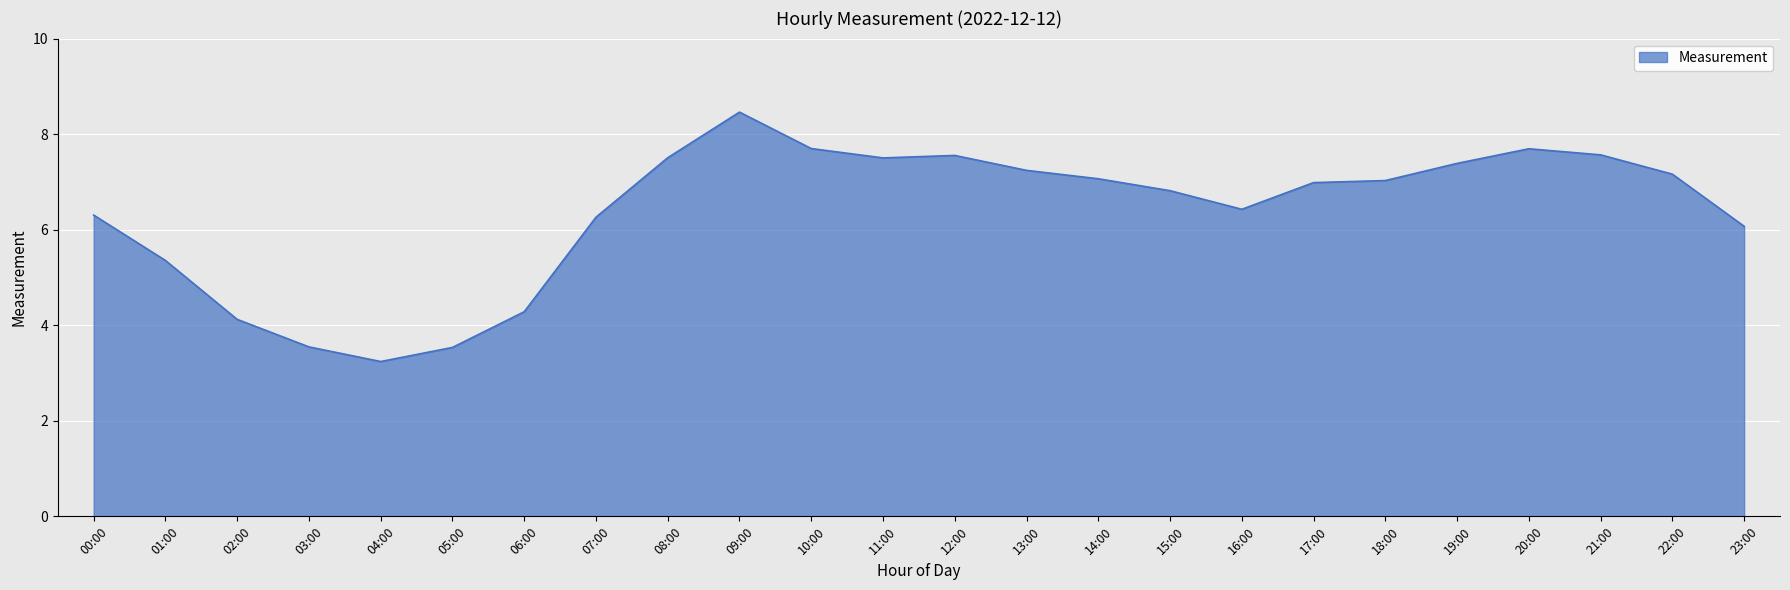

What is the ratio of the value at 06:00 to the value at 01:00?

0.8